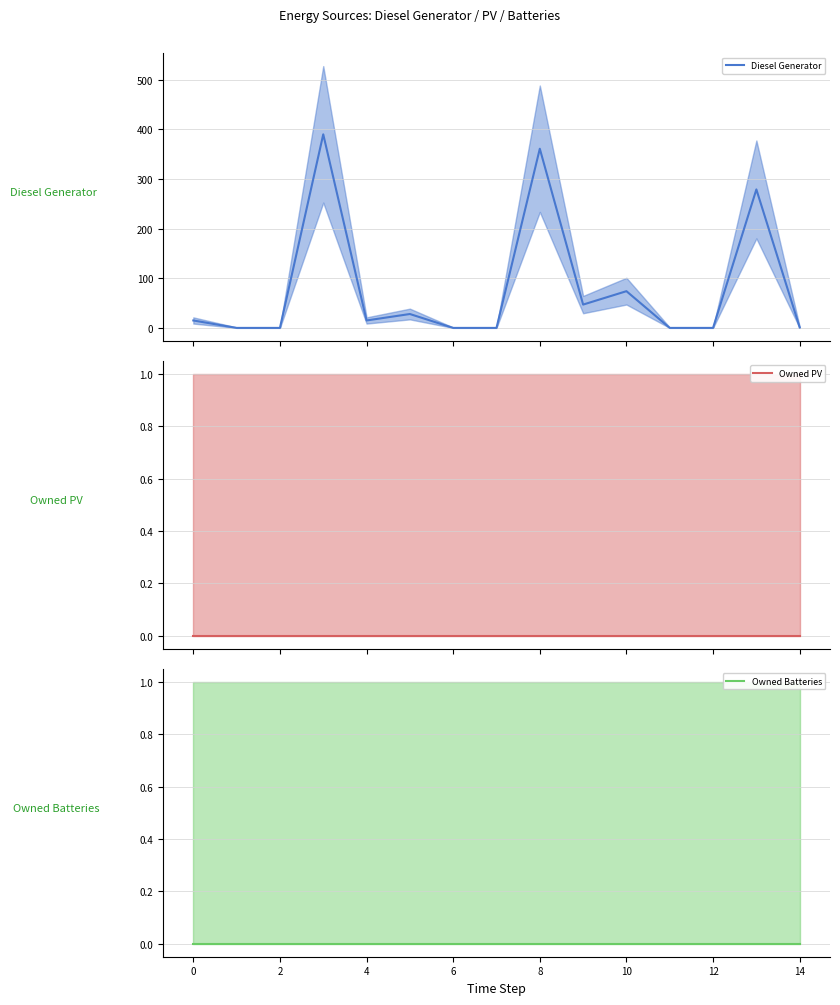

The value of Diesel Generator at 14 is 1. True or false?

True